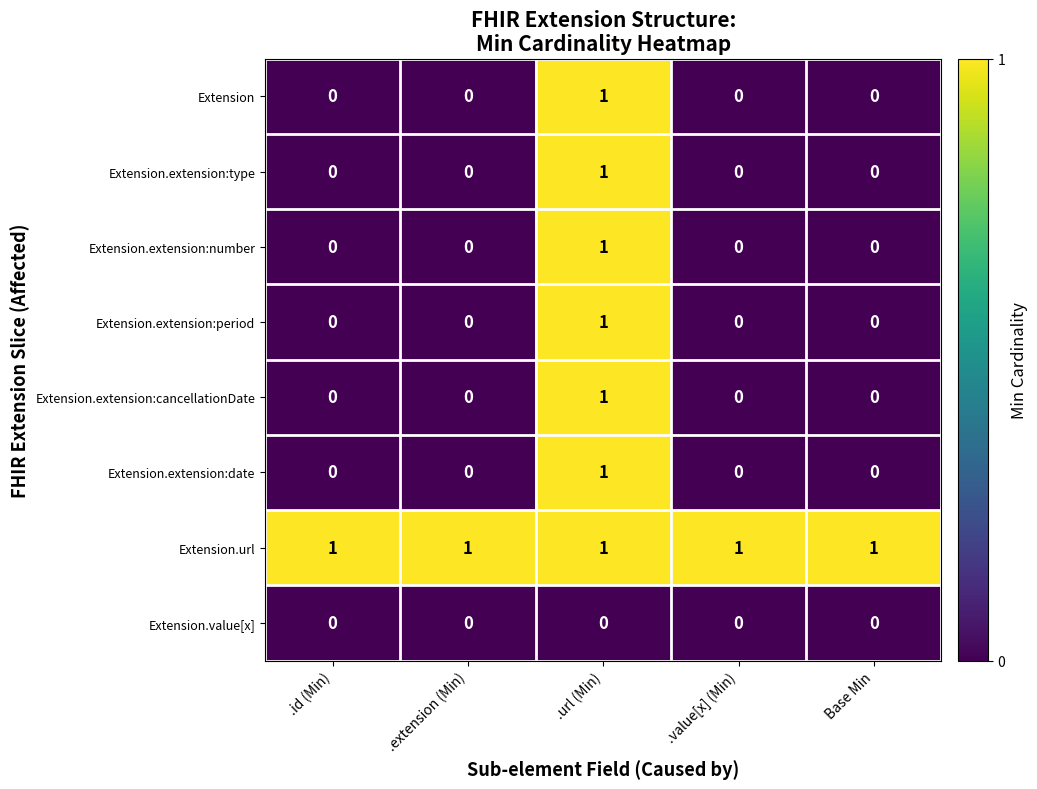

The value of Extension.url at Base Min is 1. True or false?

True